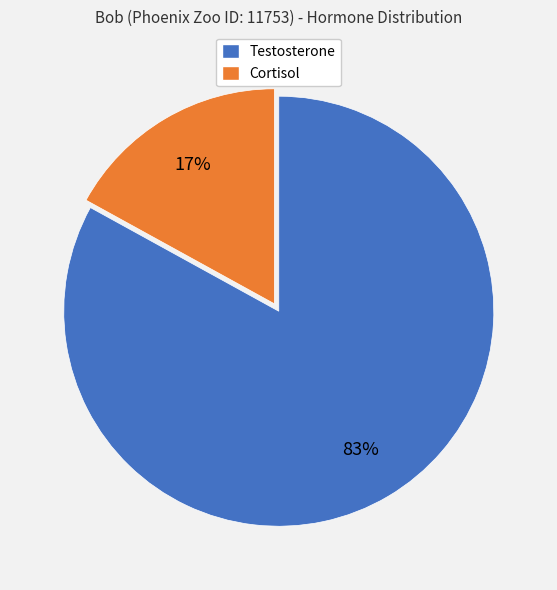

To the nearest percent, what percentage of the pie is Cortisol?

17%